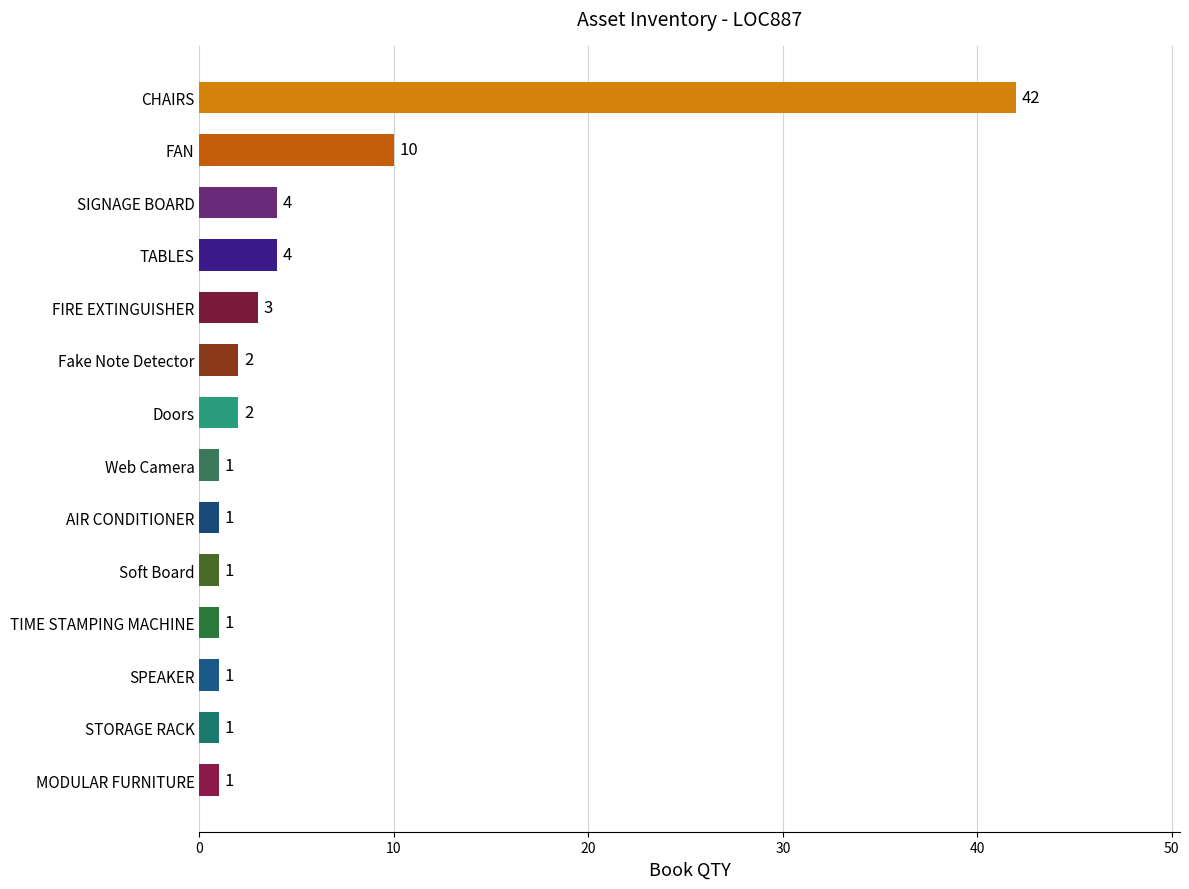

What is the sum of all values?

74